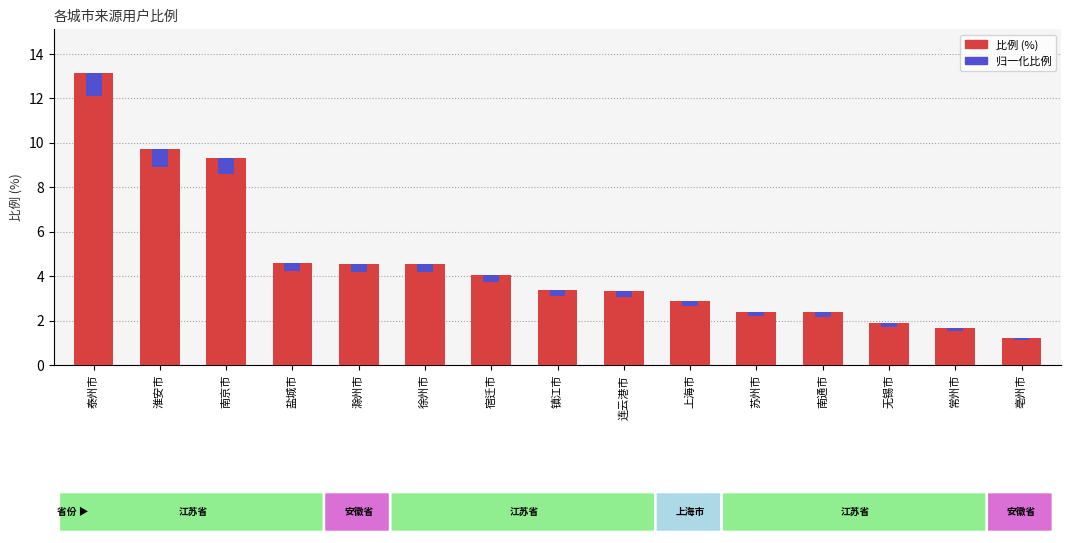

What are all the series names shown in the legend?

比例 (%), 归一化比例